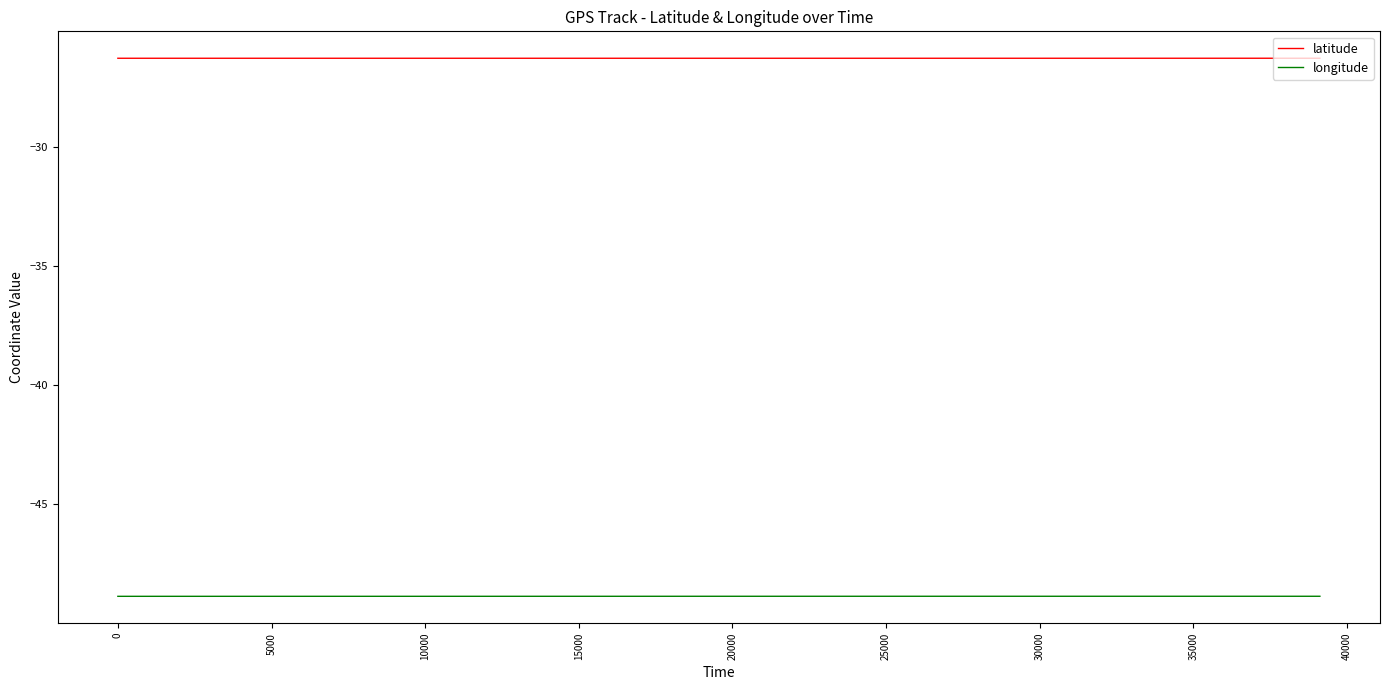

Rank the series by their average value, from highest to lowest.

latitude, longitude